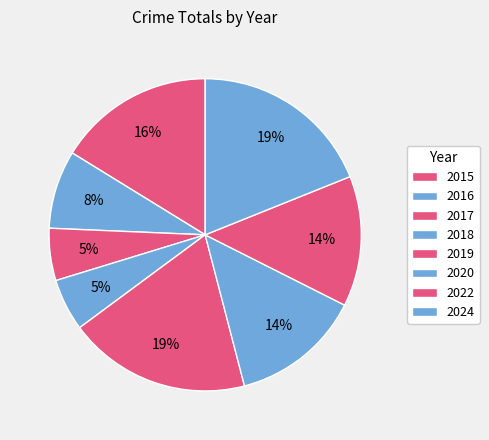

Count the number of slices in the pie.

8